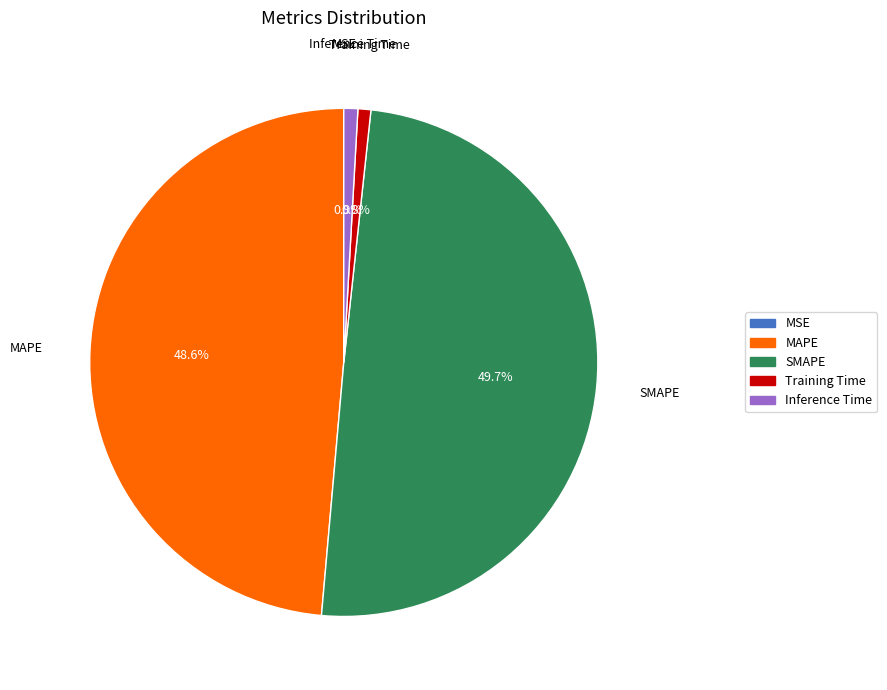

What portion of the pie excludes MAPE?

51.4%